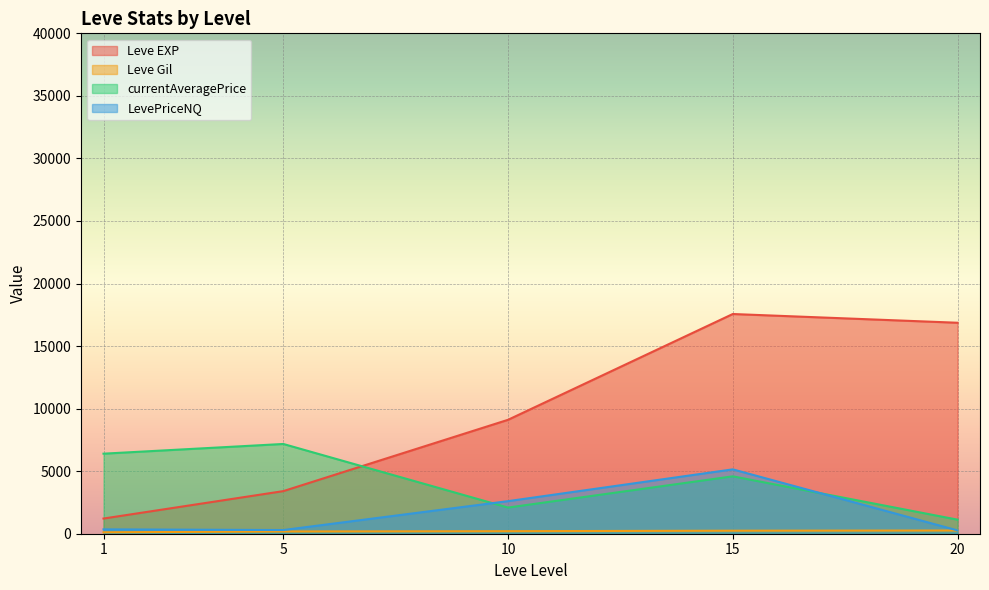

What is the difference between the Leve EXP values at 10 and 20?

7758.3